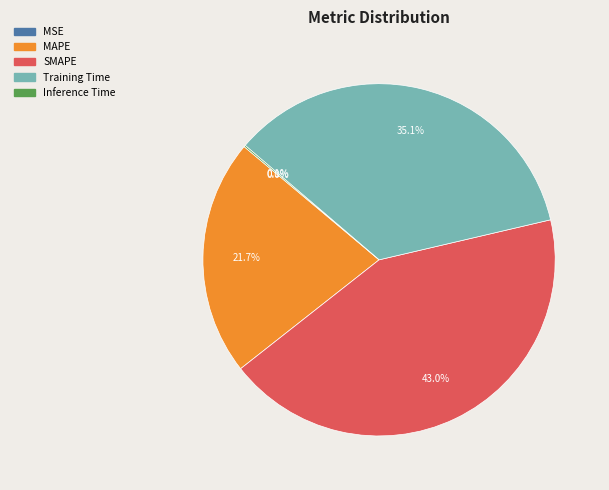

Which has a higher value, SMAPE or MAPE?

SMAPE